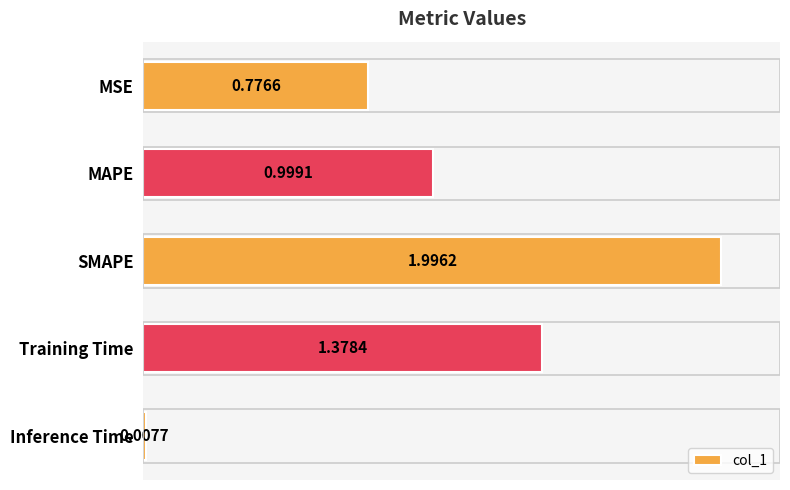

What is the ratio of the value at MAPE to the value at SMAPE?

0.5